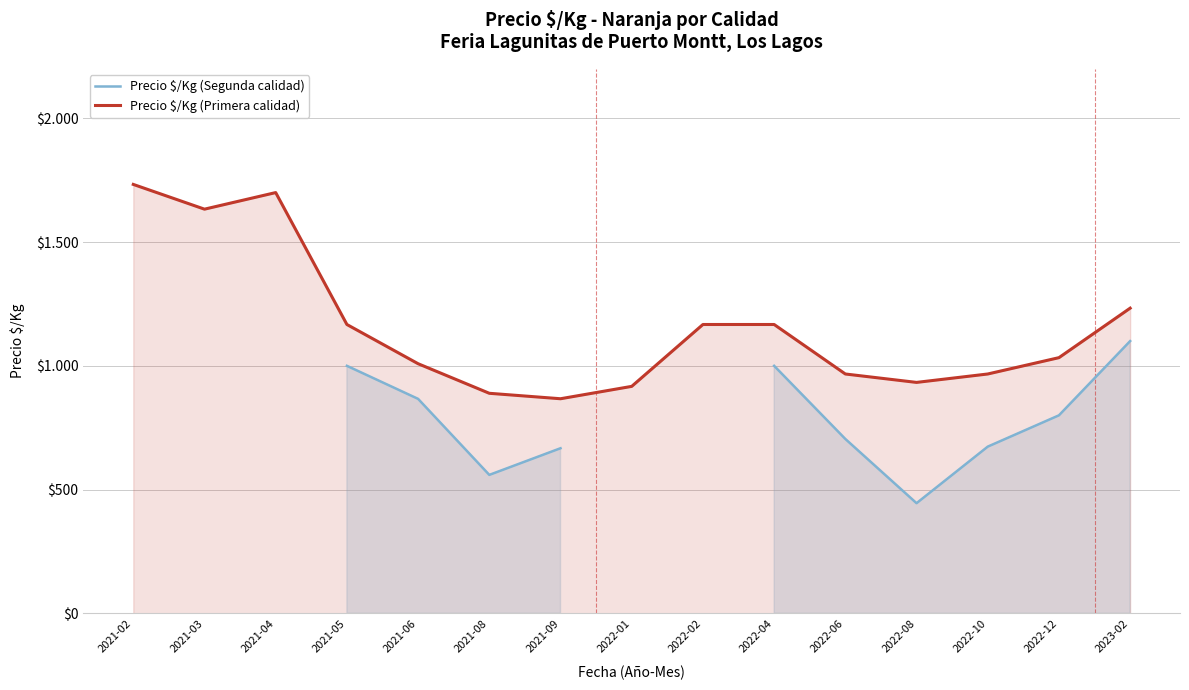

Between 2021-08 and 2022-12, which series saw the biggest shift?

Precio $/Kg (Segunda calidad)